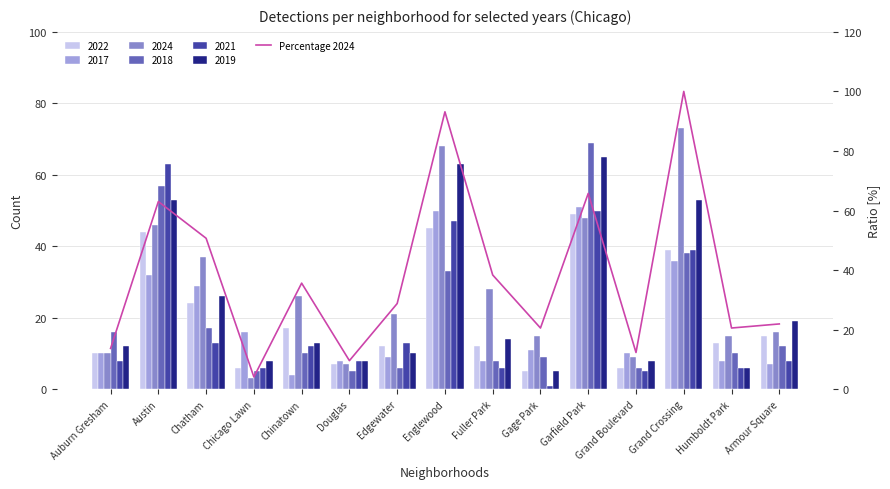

The value at Grand Boulevard is 12.3. True or false?

True